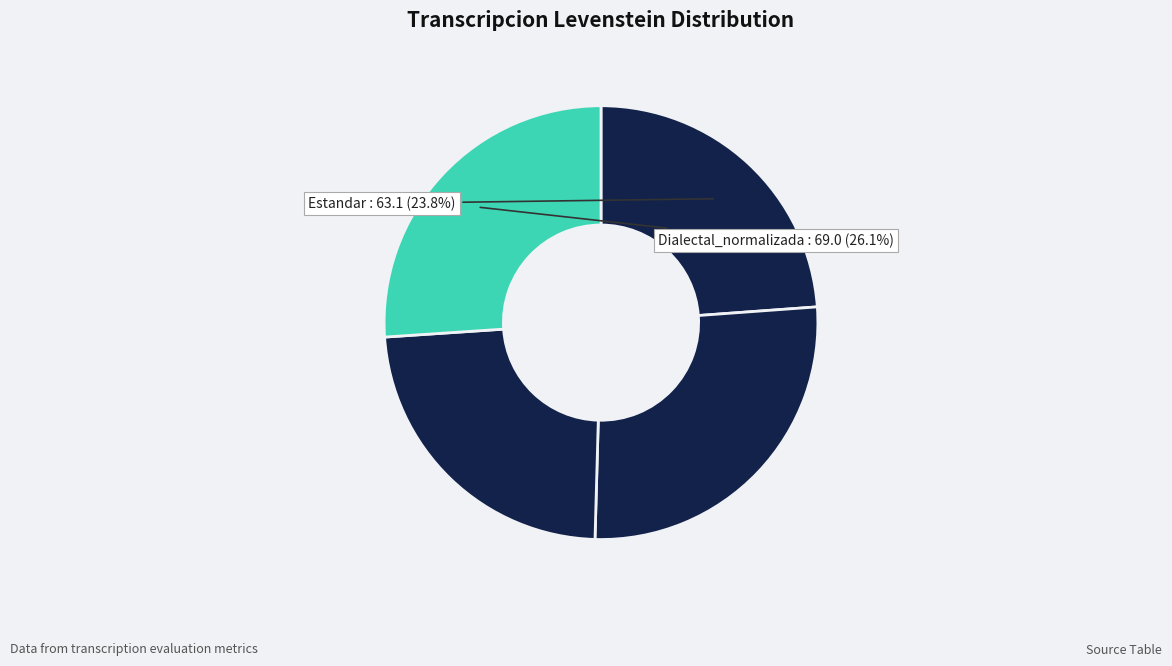

Does any single category account for the majority?

No